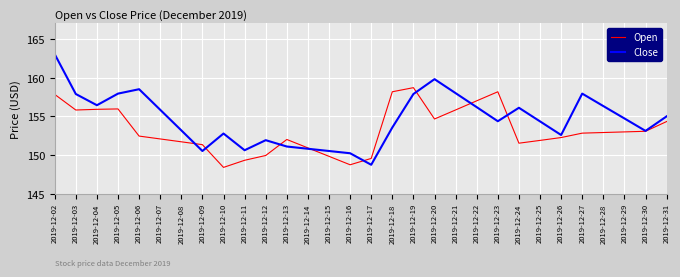

What is the lowest value of the Close series?

148.7